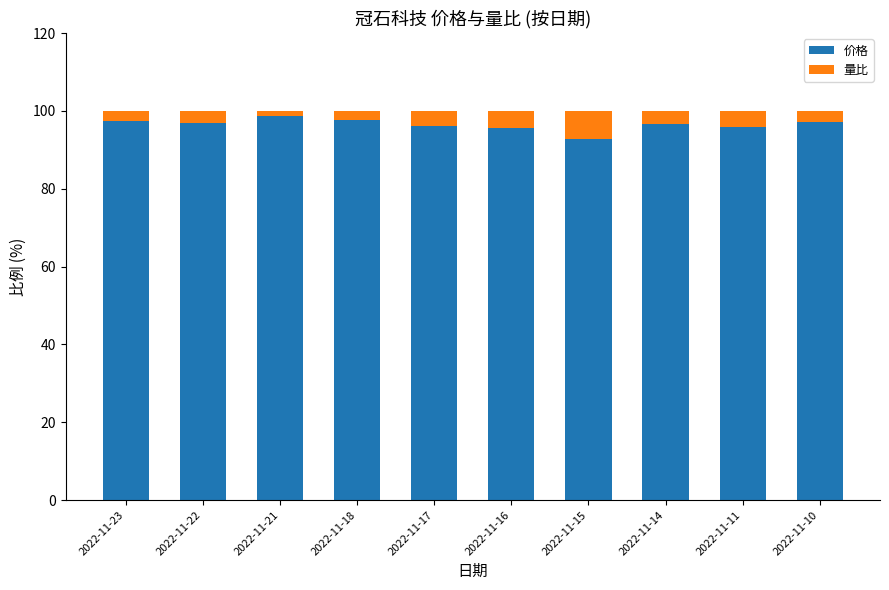

What is the total value across all series at 2022-11-22?

100.0